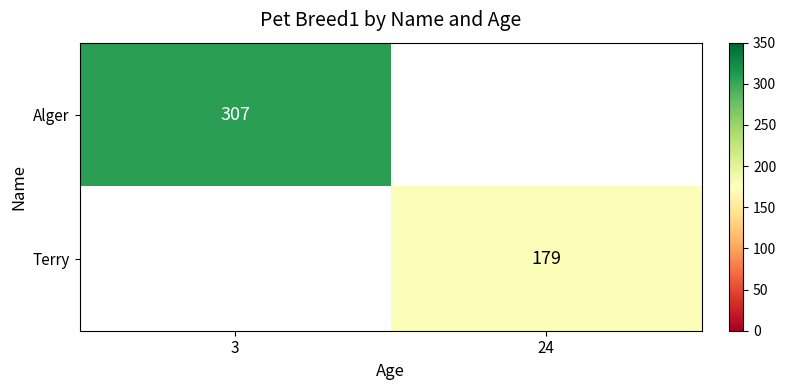

How many series are shown in this chart?

2